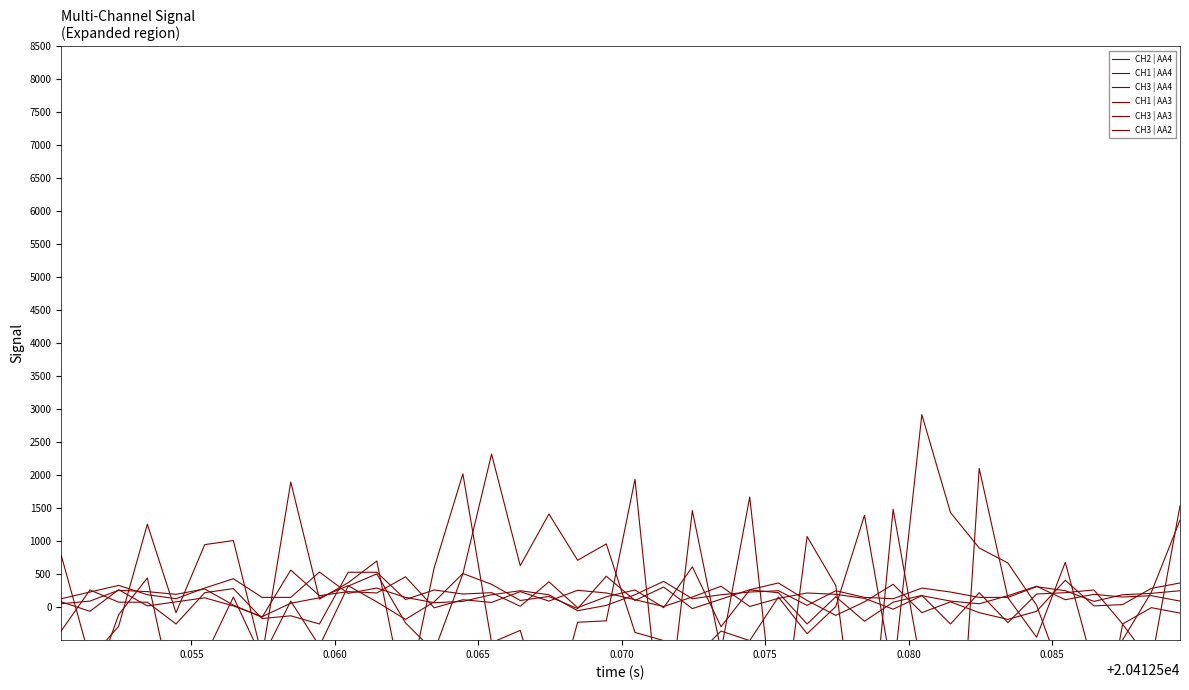

What are all the series names shown in the legend?

CH2 | AA4, CH1 | AA4, CH3 | AA4, CH1 | AA3, CH3 | AA3, CH3 | AA2